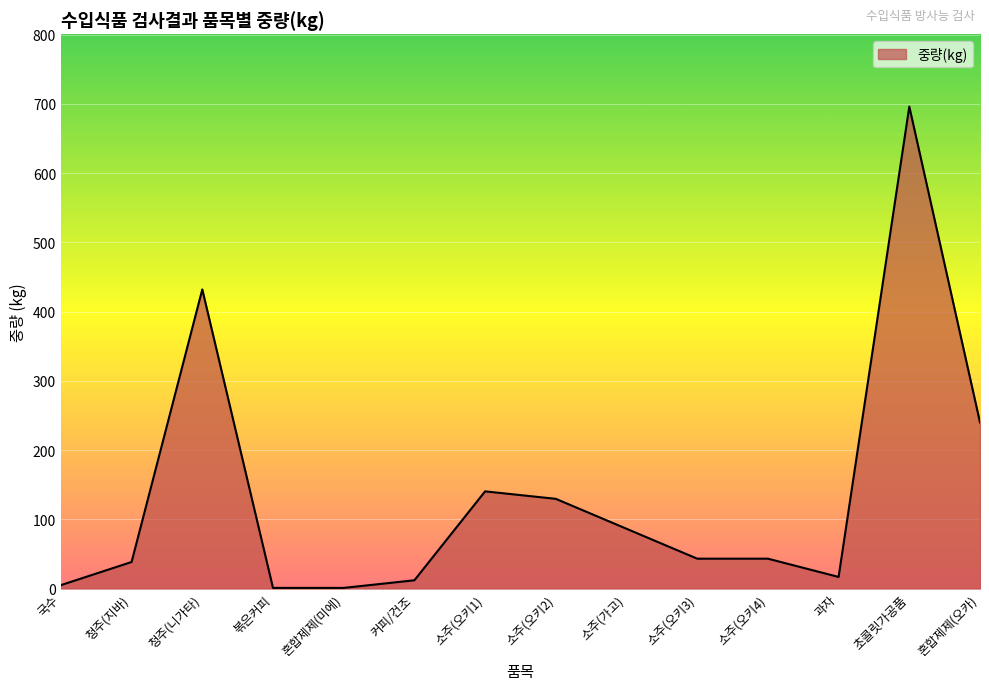

What is the greatest value displayed?

696.0